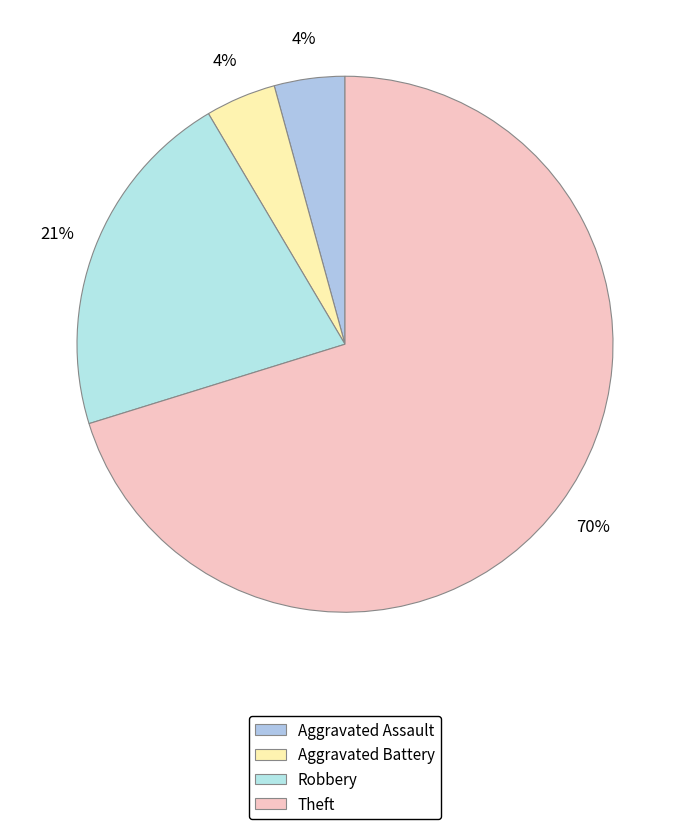

Count the number of slices in the pie.

4